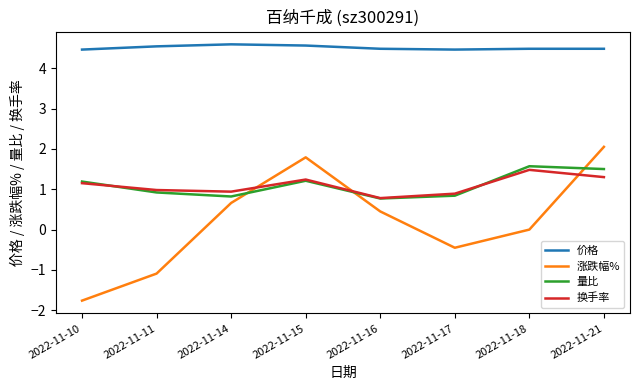

True or false: 量比 and 价格 intersect in this chart.

False